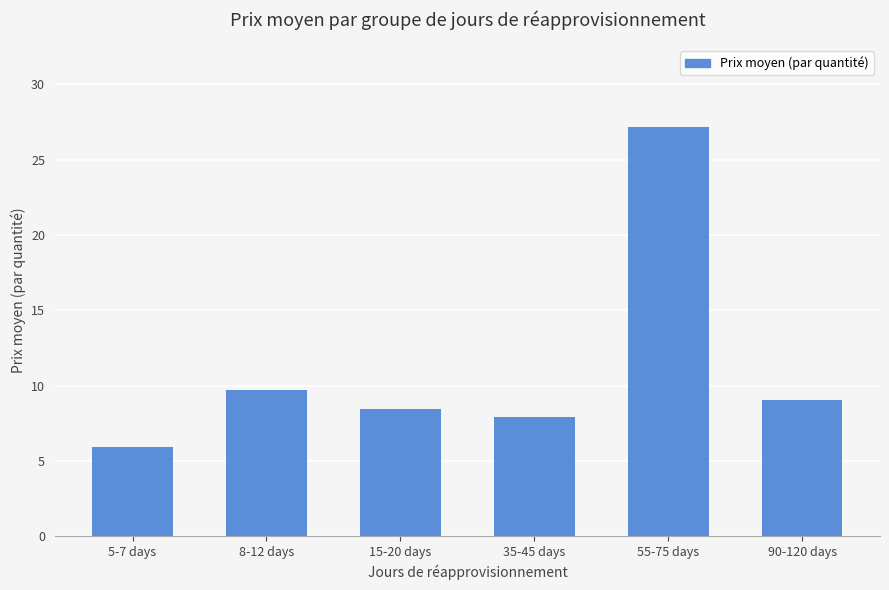

The value at 8-12 days is 5.2. True or false?

False